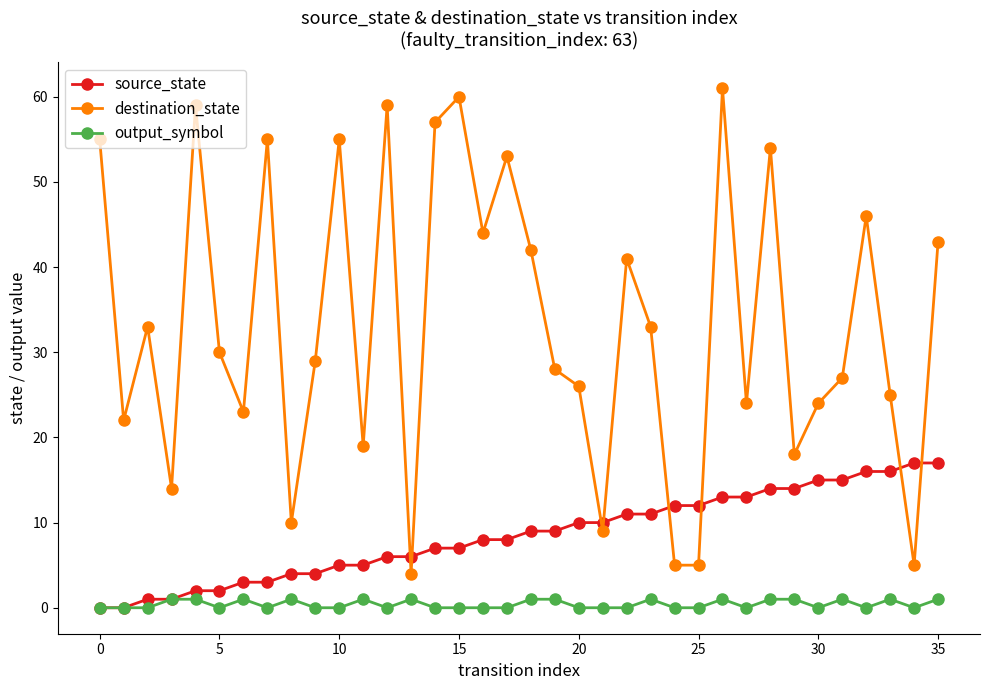

Reading left to right, what are all the values shown in this chart?

source_state: 0	0	1	1	2	2	3	3	4	4	5	5	6	6	7	7	8	8	9	9	10	10	11	11	12	12	13	13	14	14	15	15	16	16	17	17
destination_state: 55	22	33	14	59	30	23	55	10	29	55	19	59	4	57	60	44	53	42	28	26	9	41	33	5	5	61	24	54	18	24	27	46	25	5	43
output_symbol: 0	0	0	1	1	0	1	0	1	0	0	1	0	1	0	0	0	0	1	1	0	0	0	1	0	0	1	0	1	1	0	1	0	1	0	1